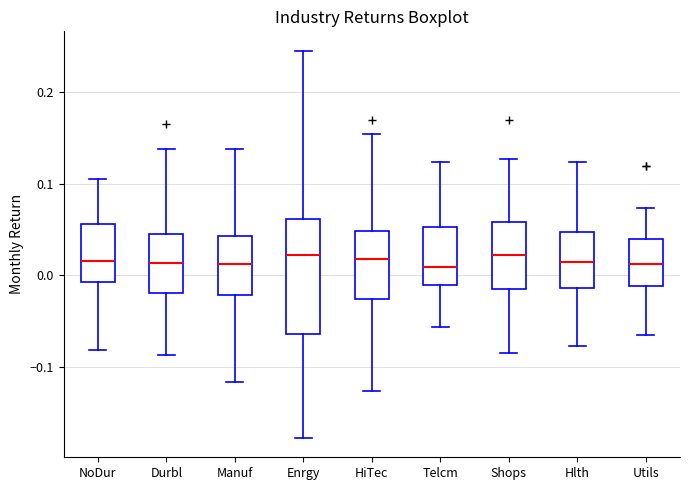

Reading left to right, transcribe this box plot: for each box, give where its median line is, the range the box spans, and where its two whiskers end, as read against the y-axis. The values are not printed on the chart, so give them approximately, as read against the axis.

NoDur: median 0.02, box -0.01 to 0.06, whiskers -0.08 to 0.11
Durbl: median 0.01, box -0.02 to 0.05, whiskers -0.09 to 0.14
Manuf: median 0.01, box -0.02 to 0.04, whiskers -0.12 to 0.14
Enrgy: median 0.02, box -0.06 to 0.06, whiskers -0.18 to 0.25
HiTec: median 0.02, box -0.03 to 0.05, whiskers -0.13 to 0.15
Telcm: median 0.01, box -0.01 to 0.05, whiskers -0.06 to 0.12
Shops: median 0.02, box -0.01 to 0.06, whiskers -0.09 to 0.13
Hlth: median 0.01, box -0.01 to 0.05, whiskers -0.08 to 0.12
Utils: median 0.01, box -0.01 to 0.04, whiskers -0.07 to 0.07